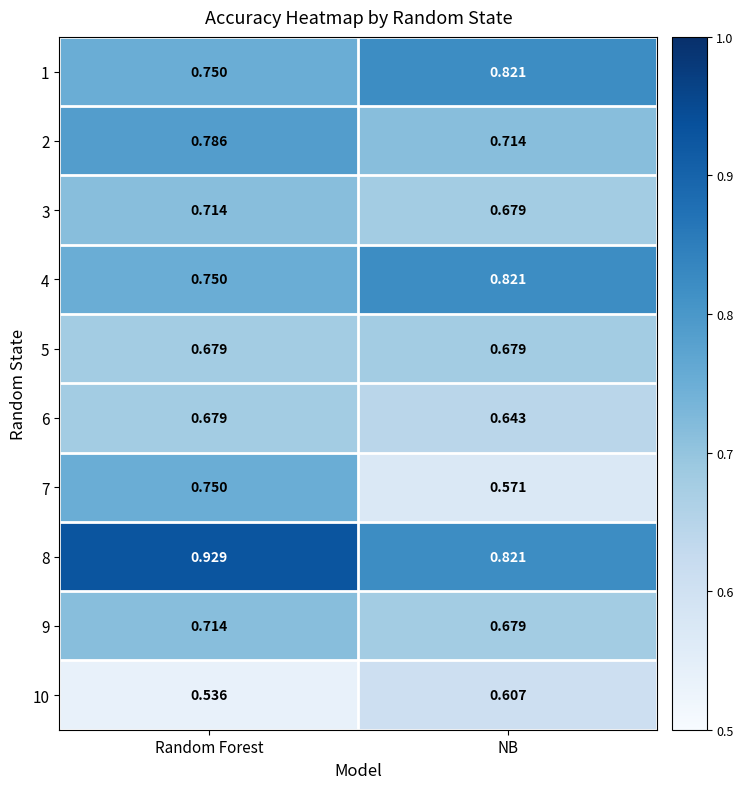

Where is 4 nearest to the value 0?

Random Forest